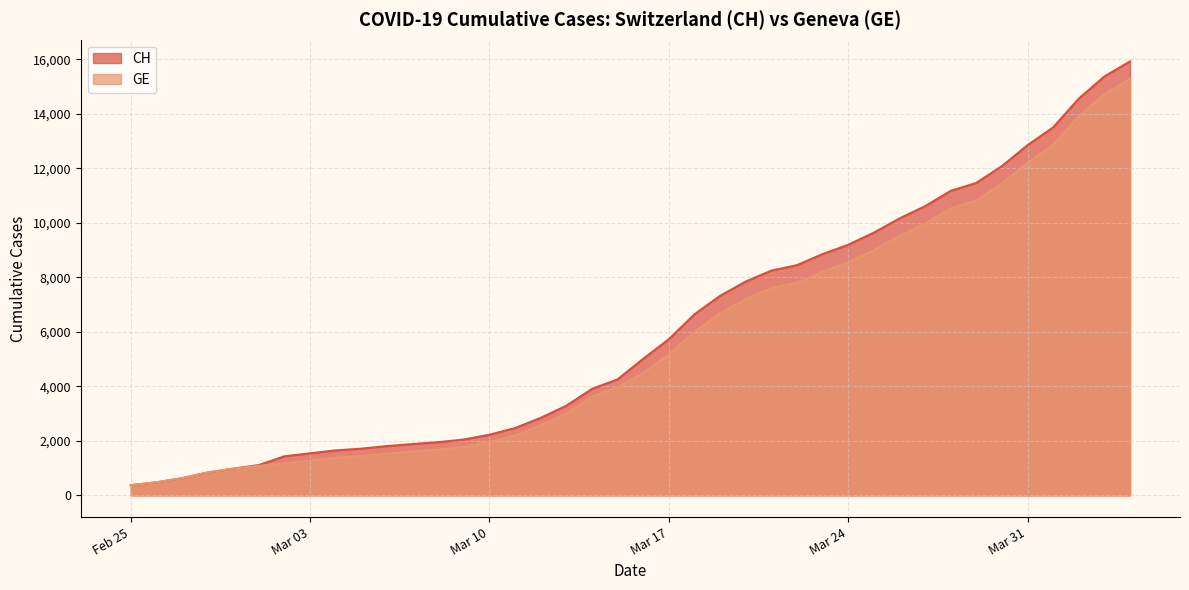

Reading right to left, list all the values displayed in this chart.

CH: 15926	15375	14561	13505	12852	12086	11467	11175	10613	10162	9642	9196	8855	8449	8249	7847	7323	6644	5731	5012	4259	3908	3291	2845	2472	2226	2051	1952	1885	1809	1715	1652	1544	1436	1113	981	840	630	479	375
GE: 15284	14733	13919	12863	12210	11444	10825	10533	9971	9520	9000	8554	8213	7807	7607	7205	6681	6002	5174	4485	3978	3627	3010	2574	2201	1955	1780	1681	1614	1538	1447	1384	1278	1171	1083	981	840	630	479	375